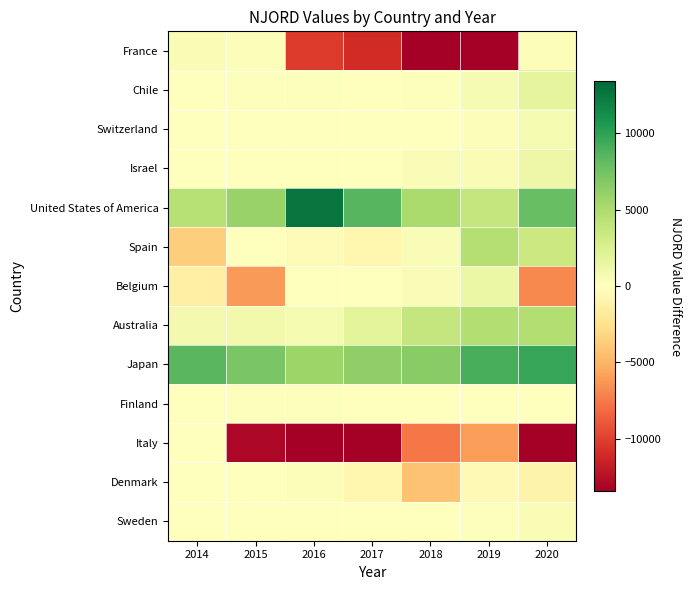

What is the total value across all series at 2018?

-14275.9